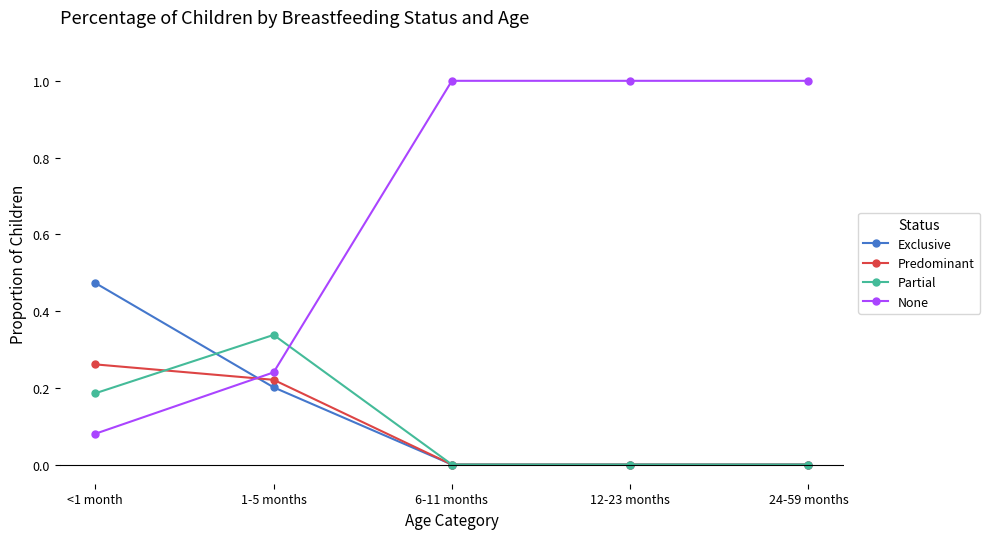

True or false: Partial has more than 2 points higher than both neighbors.

False